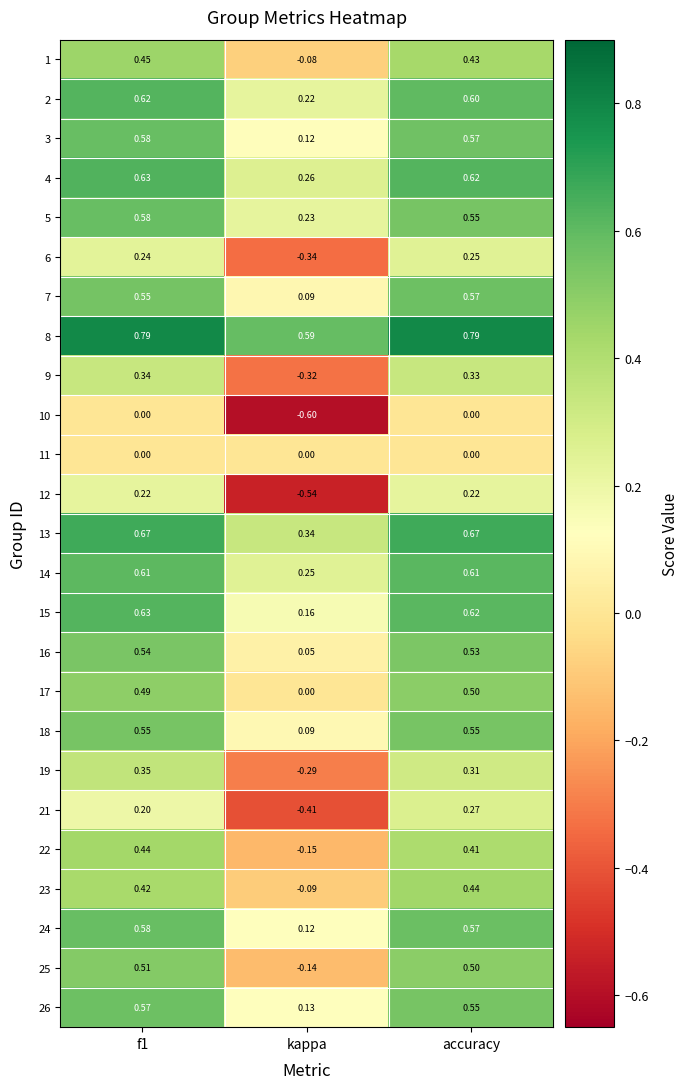

How many values in 17 are above zero?

2